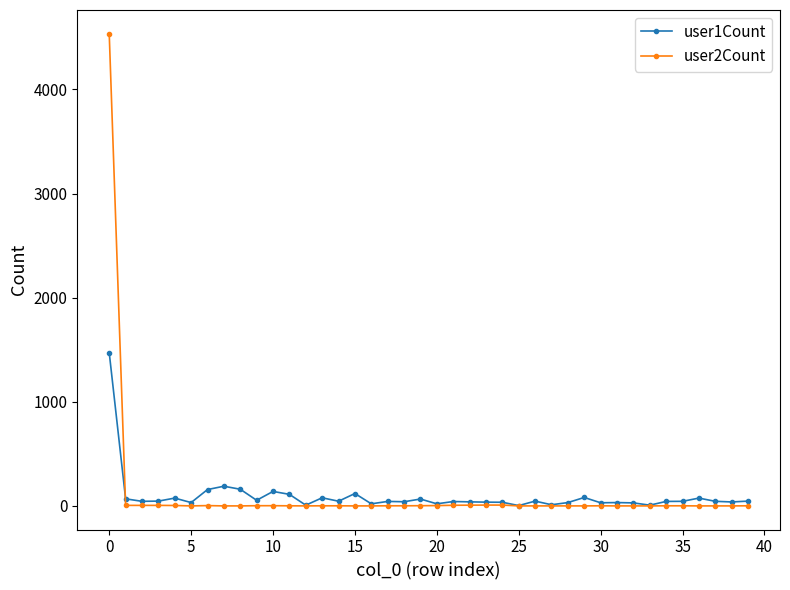

List the series in order of their peak value, lowest first.

user1Count, user2Count